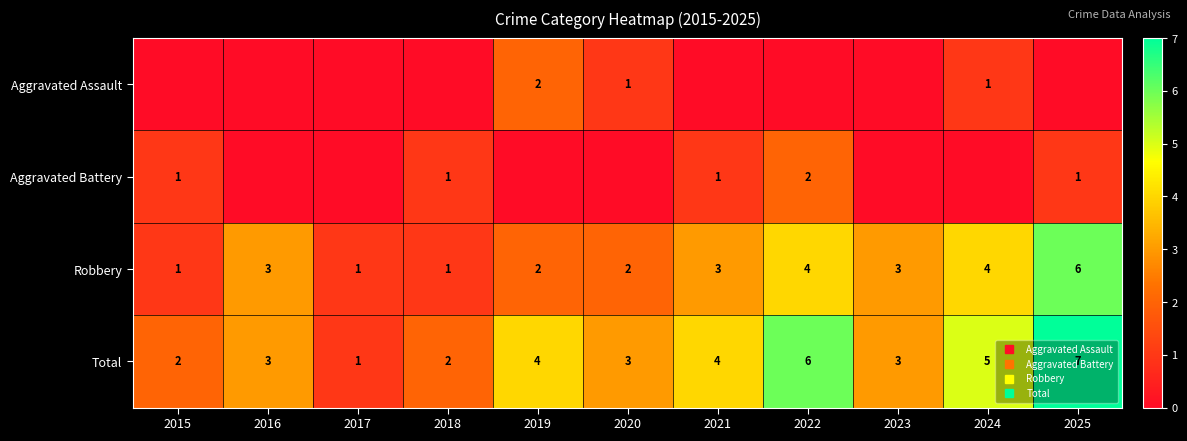

How many data points in Total are above 3?

5